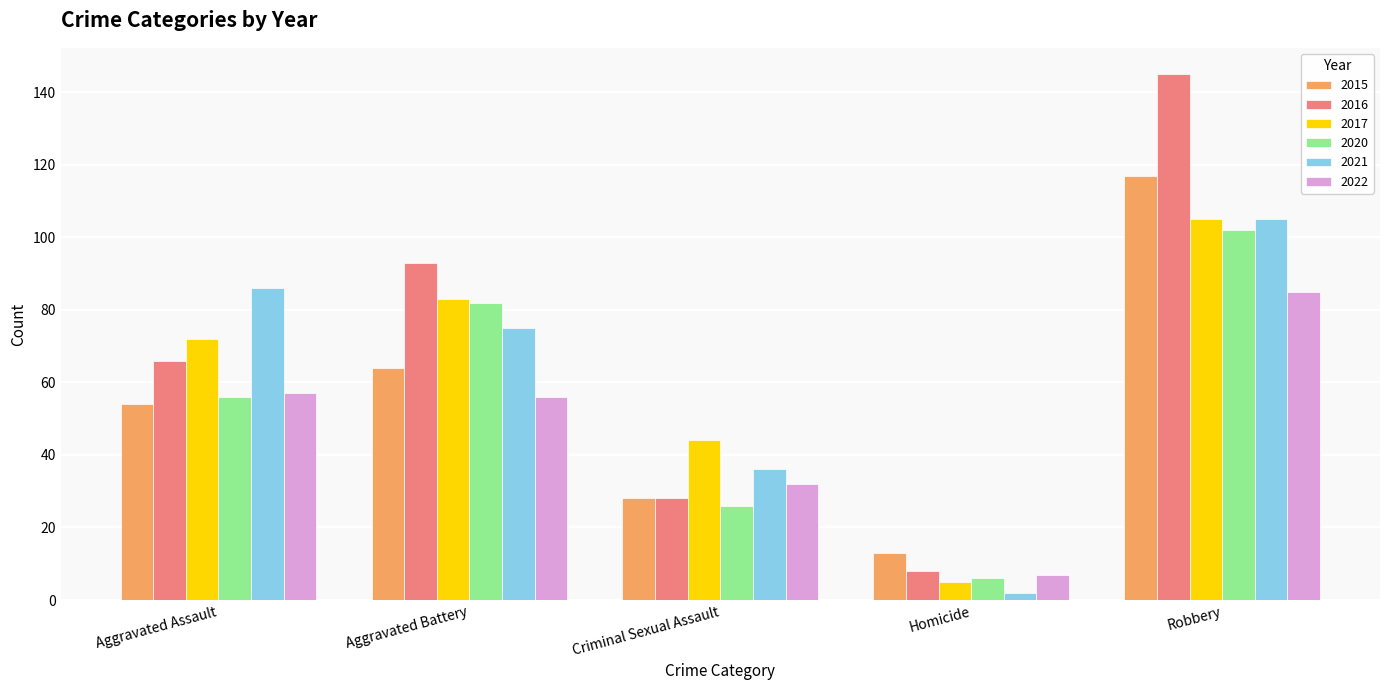

How many series are shown in this chart?

6